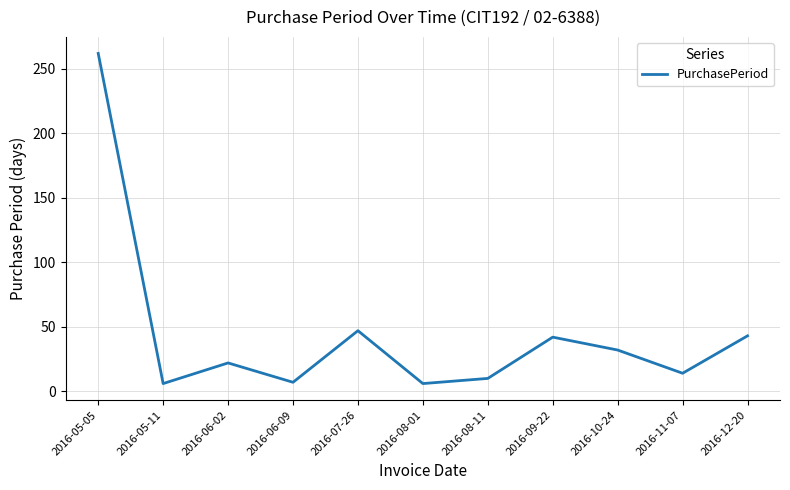

What is the difference between the maximum and minimum values?

256